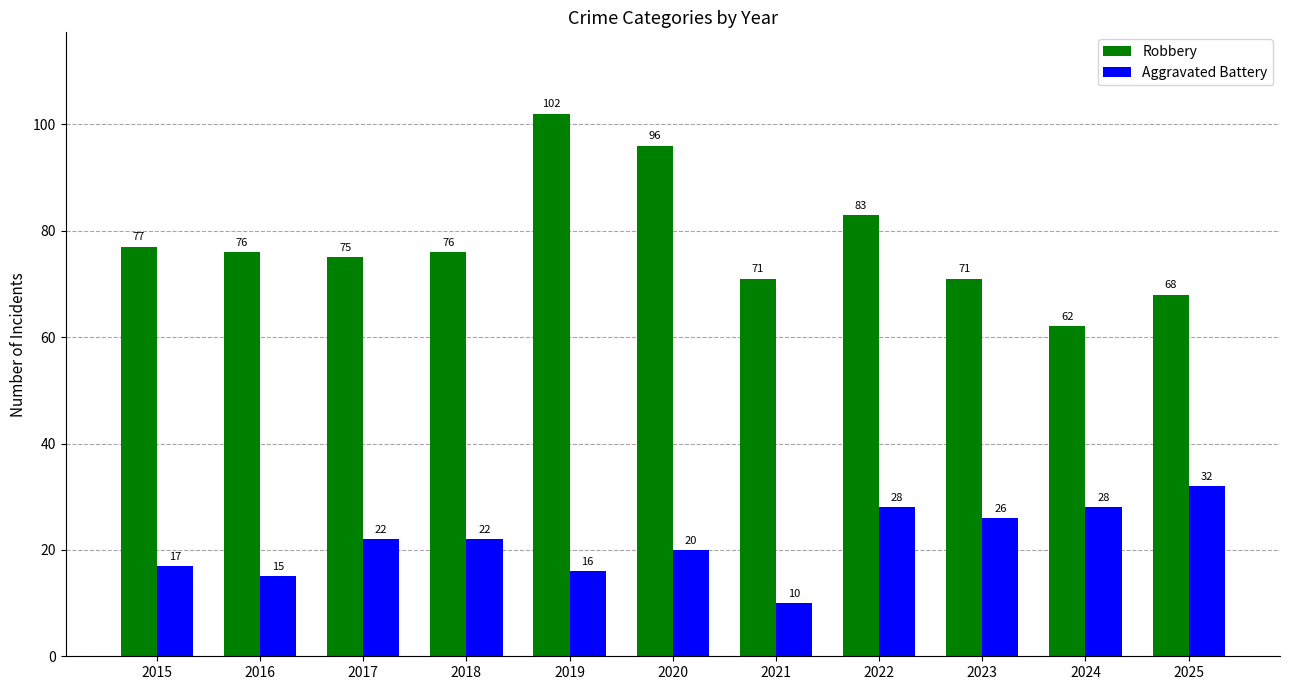

What is the spread (max minus min) of values at 2019?

86